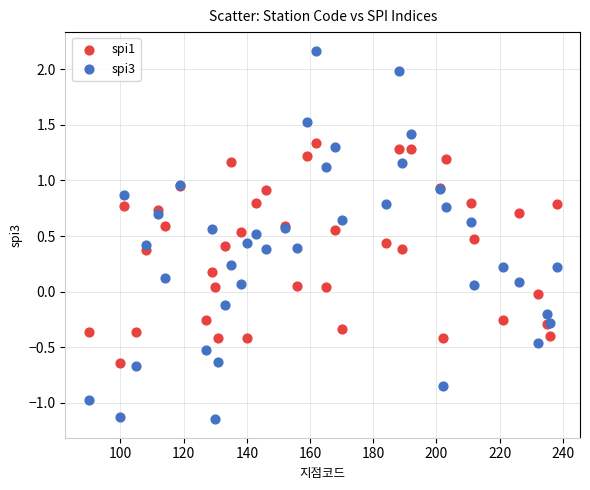

Which series reaches the maximum Y coordinate?

spi3